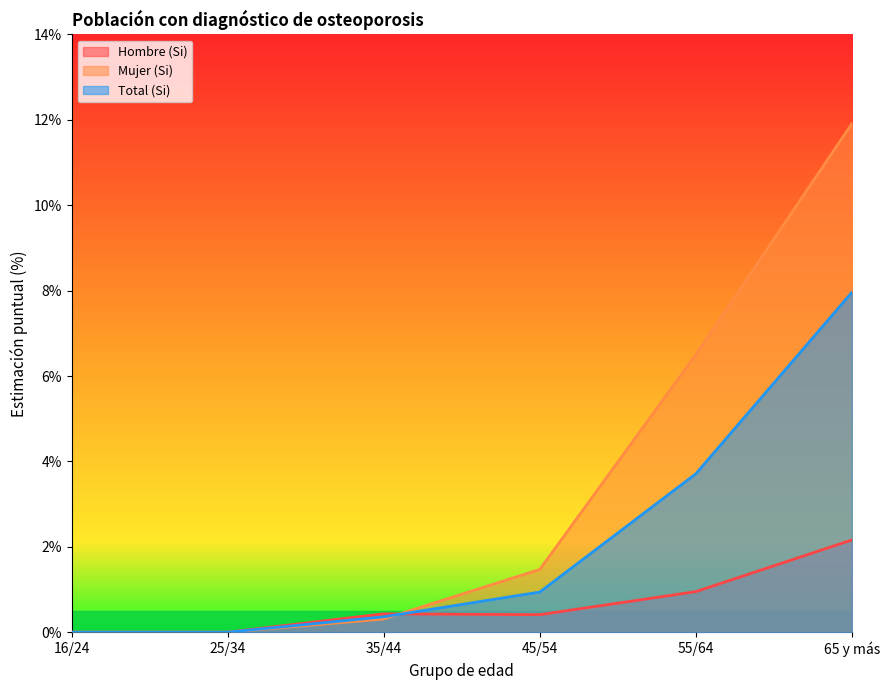

What is the total value across all series at 45/54?

2.8